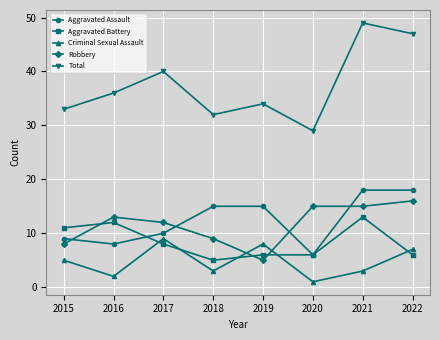

How many Aggravated Battery values are between 6 and 12?

6